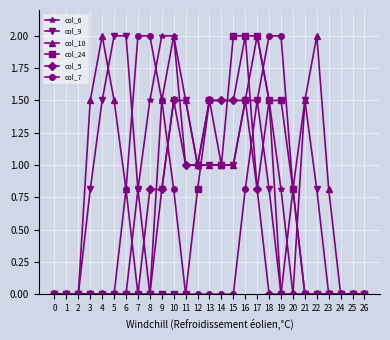

What is the value of the col_10 point at the 4th from the left?

1.5